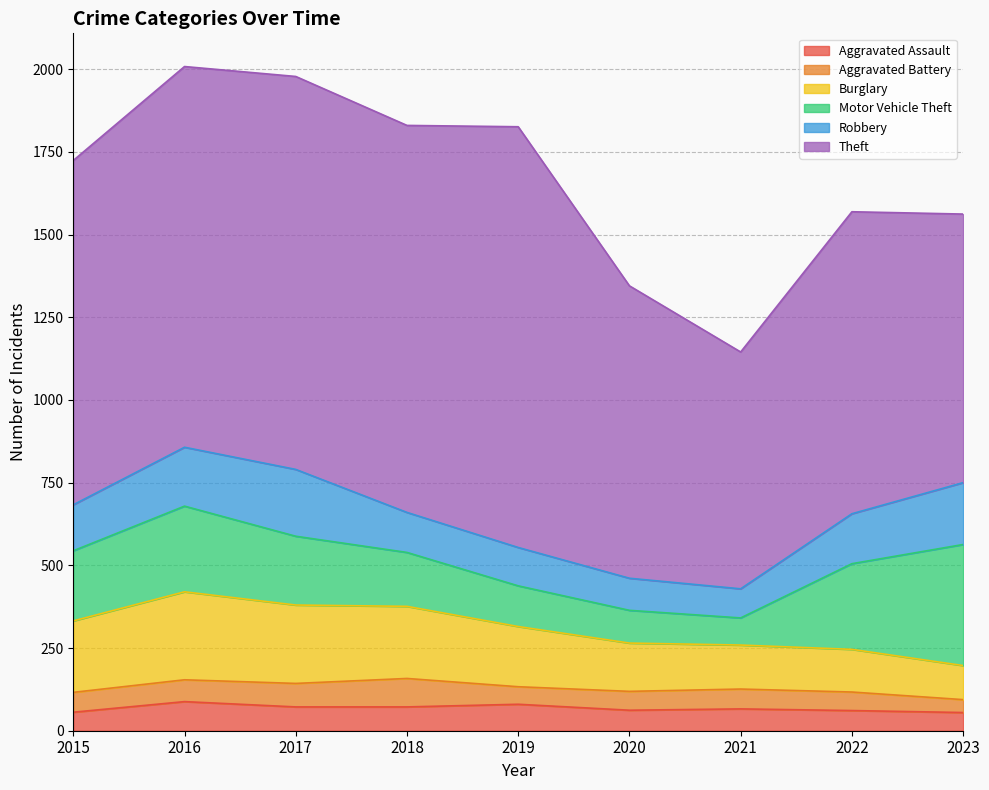

Between 2015 and 2023, which series saw the biggest shift?

Theft